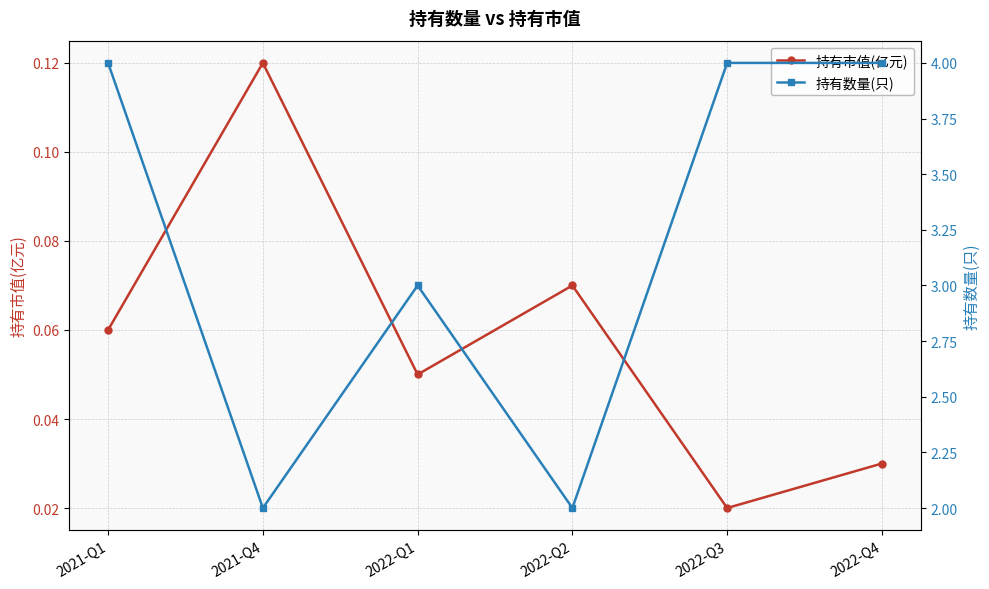

At which label does 持有数量(只) reach its peak?

2021-Q1